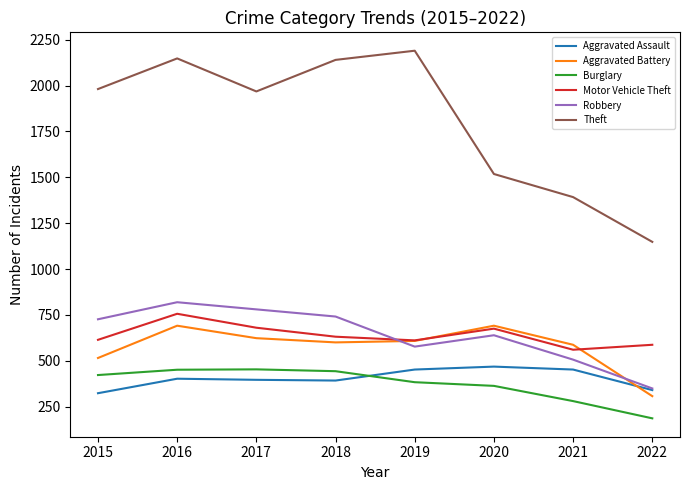

At which category does the chart reach its minimum across all series?

2022